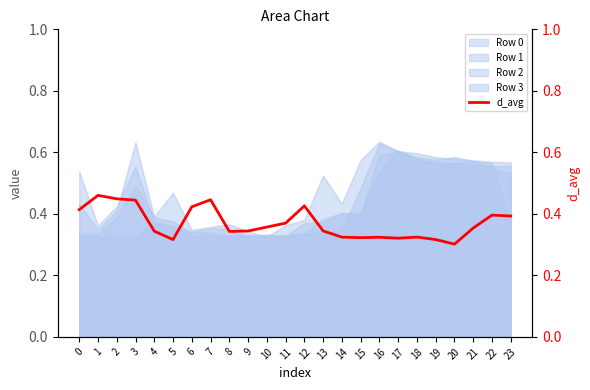

Rank the categories by value from highest to lowest.

1, 2, 7, 3, 12, 6, 0, 22, 23, 11, 10, 21, 13, 9, 4, 8, 18, 14, 16, 15, 17, 19, 5, 20